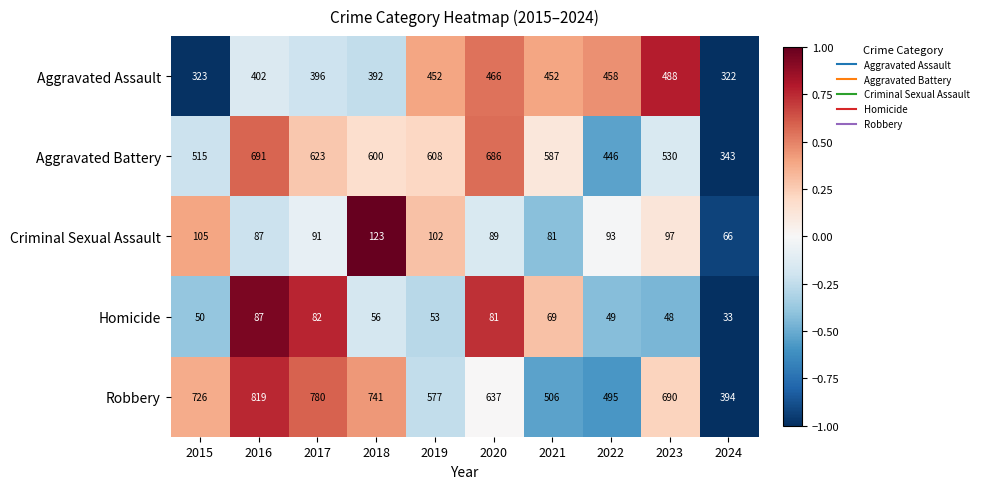

At which category does the chart reach its minimum across all series?

2024